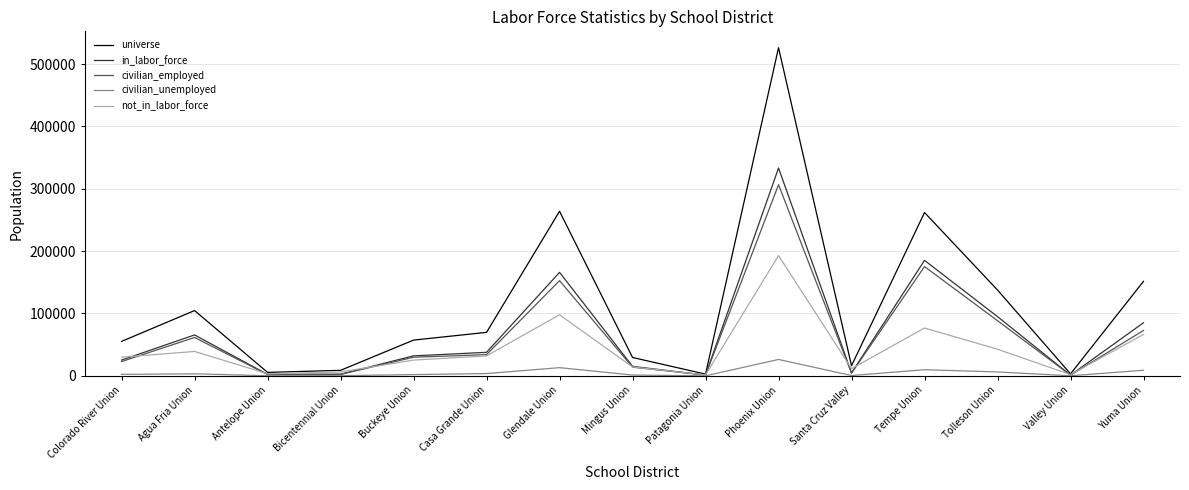

The value of in_labor_force at Buckeye Union is 10456. True or false?

False